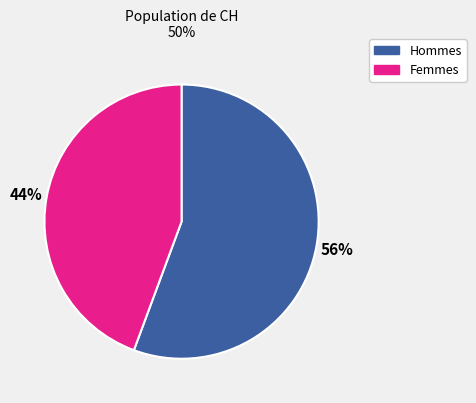

Does any single category account for the majority?

Yes